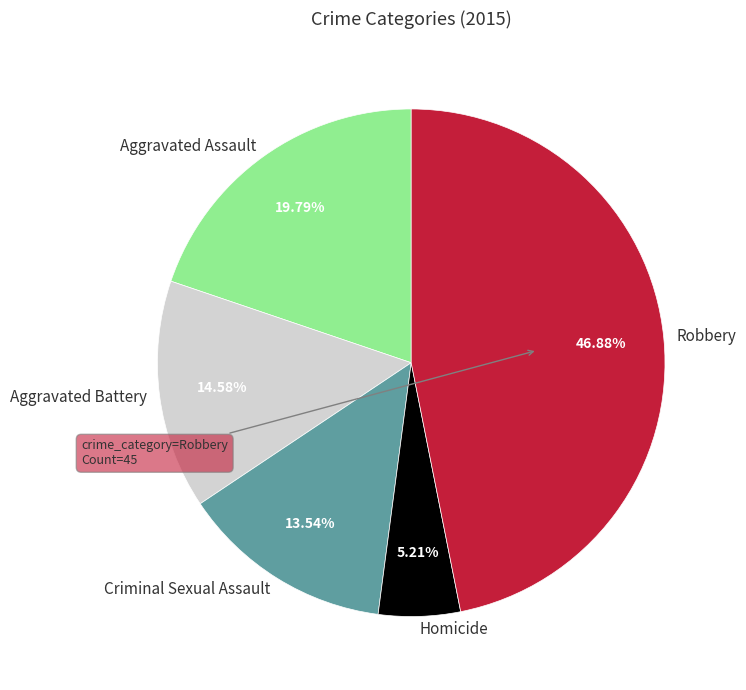

Count the number of slices in the pie.

5